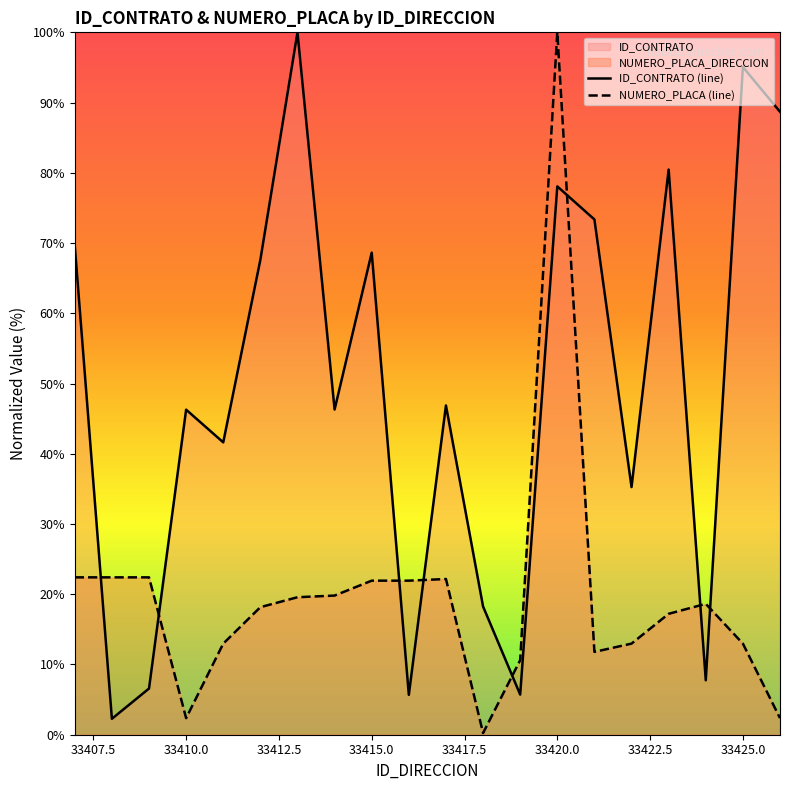

At which category is the sum across all series the highest?

33420.0